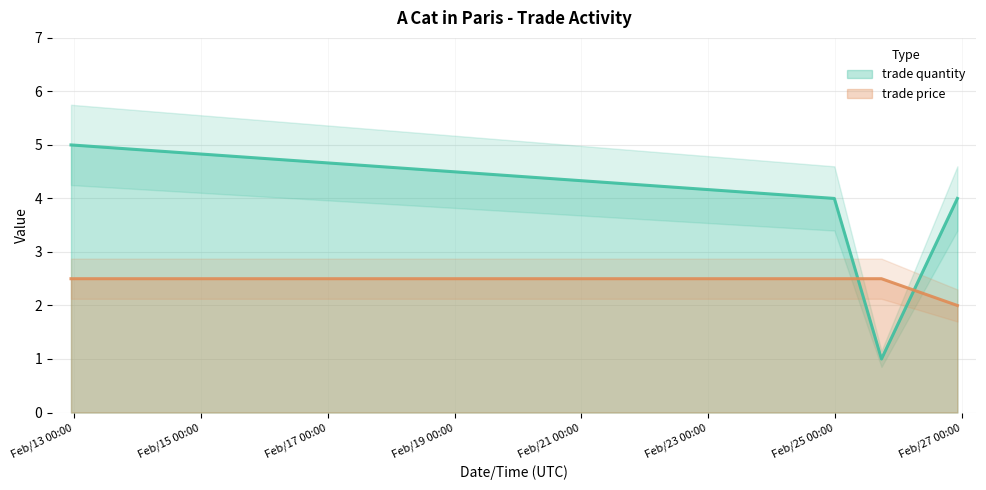

True or false: trade price has more than 2 points higher than both neighbors.

False